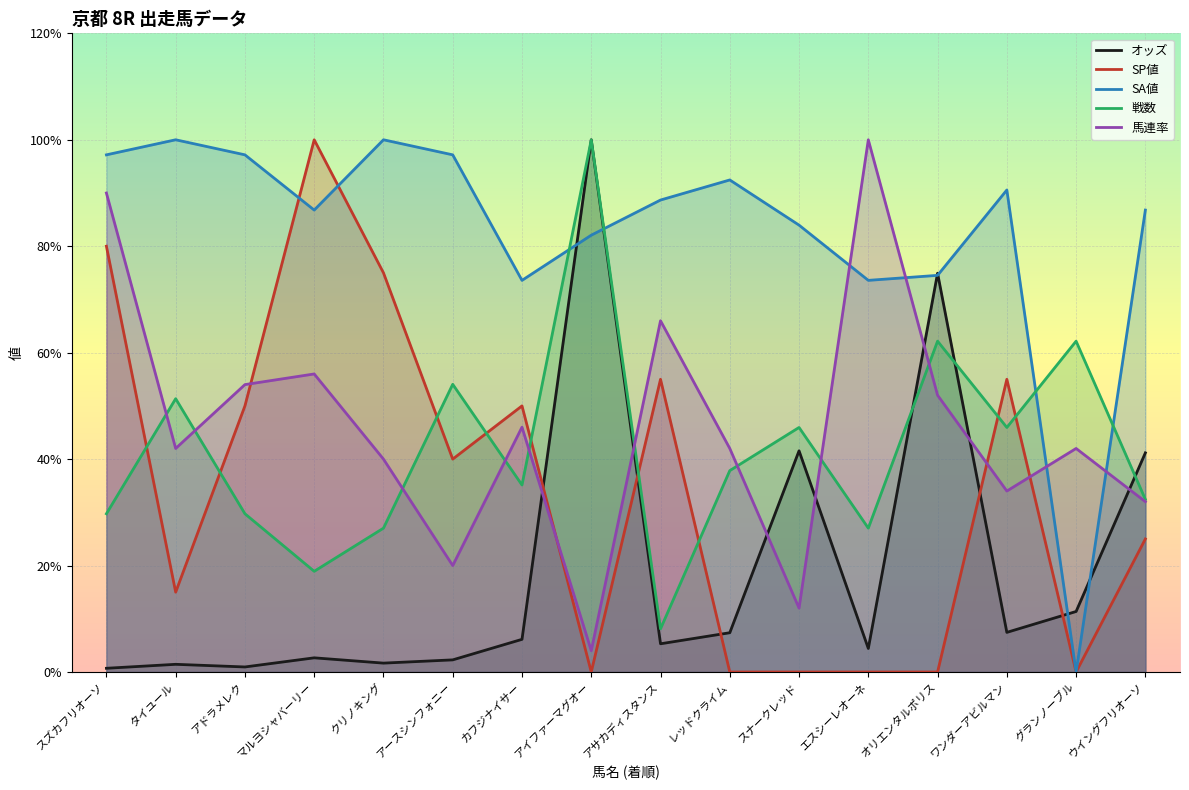

Which series has the largest total across all categories?

SA値